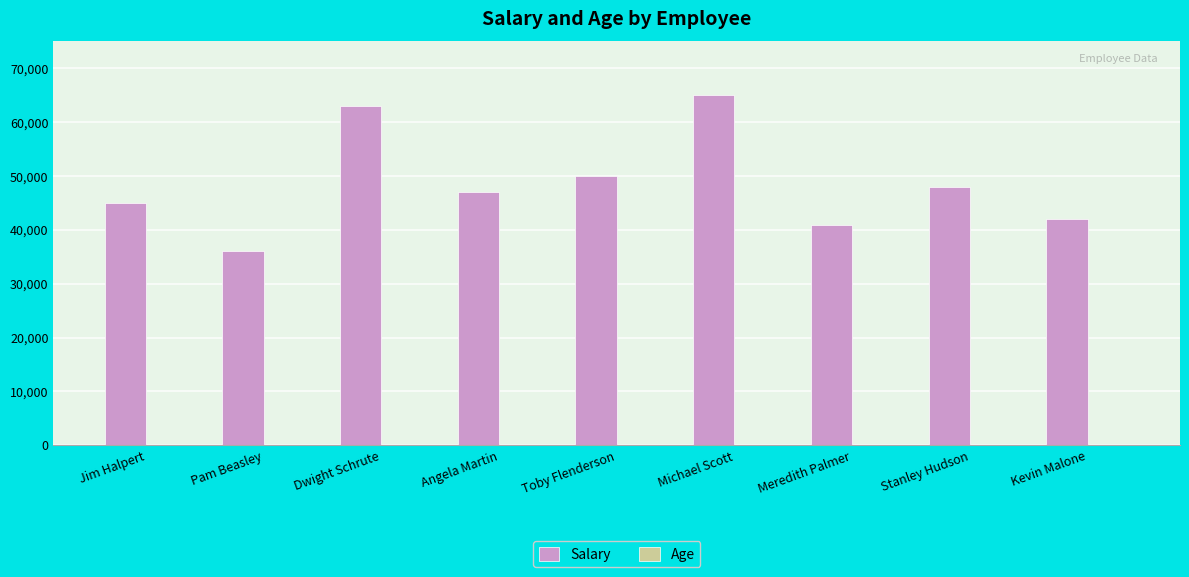

Which series changed the most between Jim Halpert and Pam Beasley?

Salary